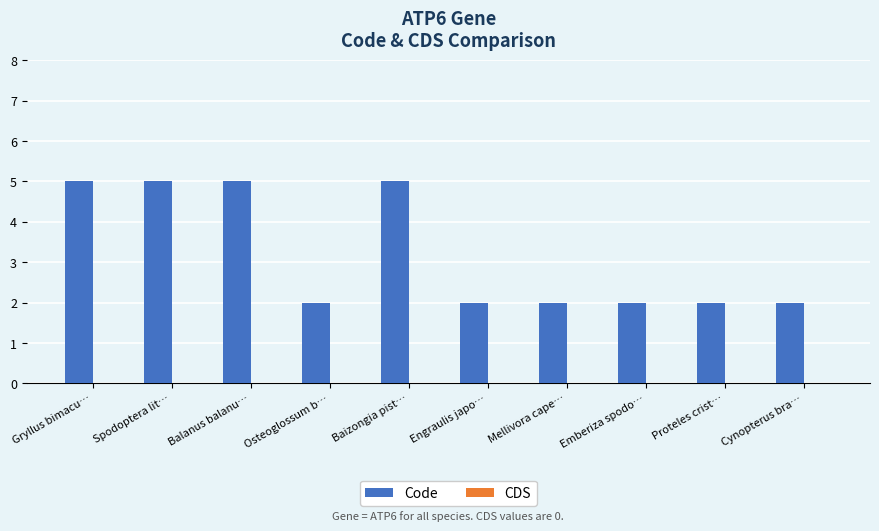

How many data points does each series have?

10